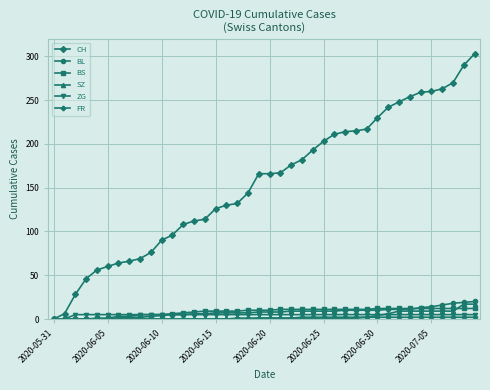

How many data points in CH are less than 166?

19